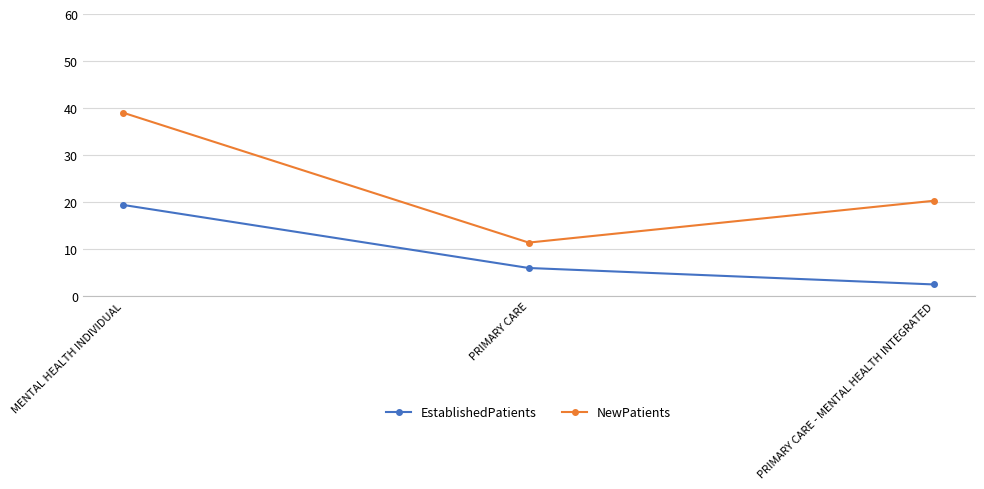

Reading right to left, extract all data points from this chart.

EstablishedPatients: 2.5	6.0	19.4
NewPatients: 20.3	11.4	39.0